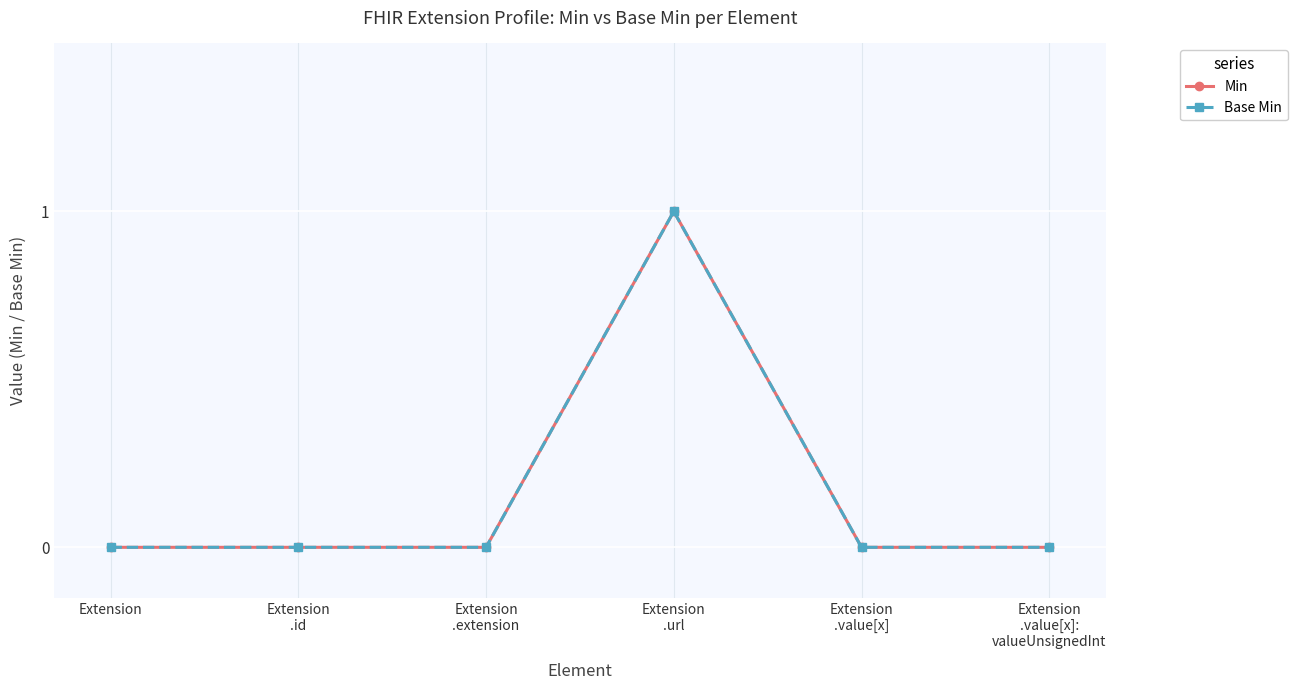

What is the maximum value for Base Min?

1